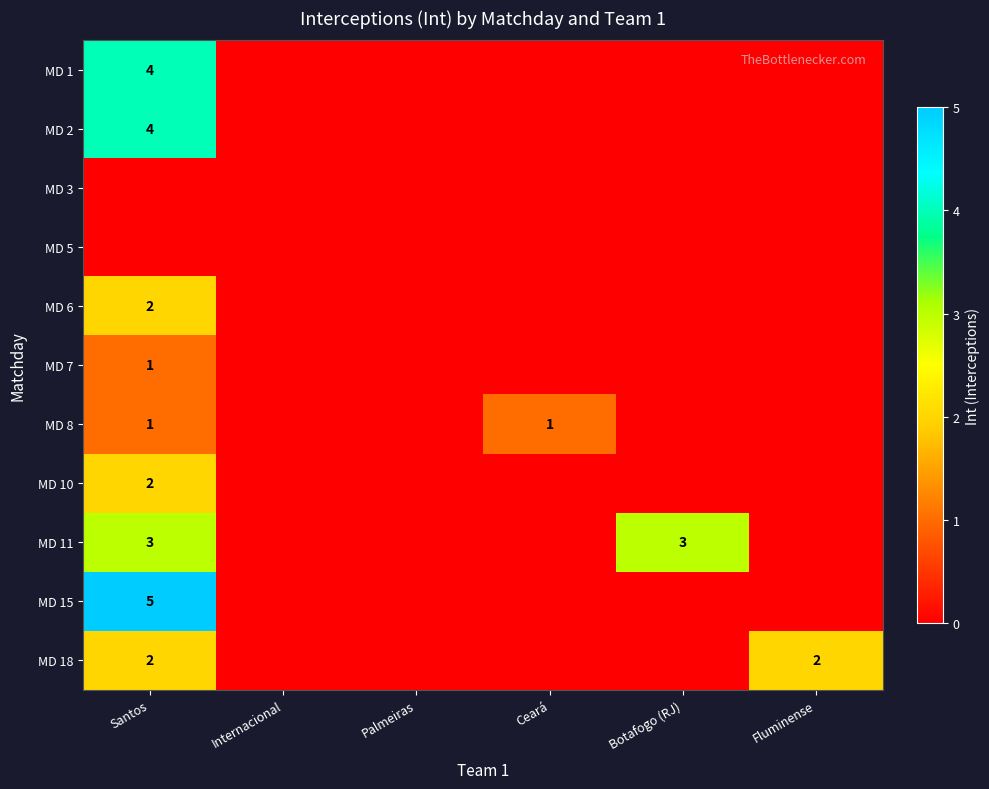

What is the spread (max minus min) of values at Botafogo (RJ)?

3